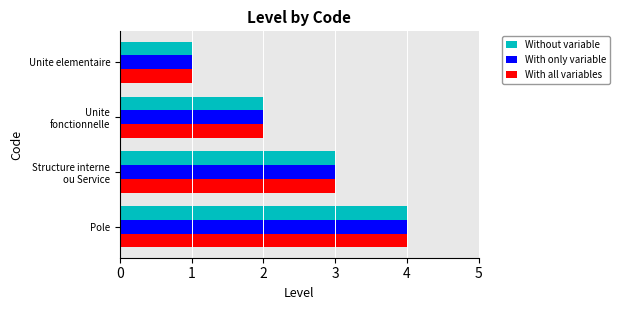

True or false: With only variable has a value of 7 at Pole.

False